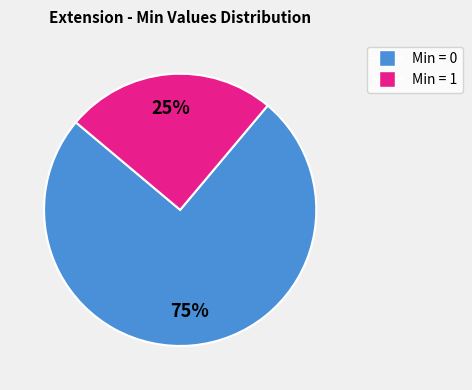

Count the number of slices in the pie.

2